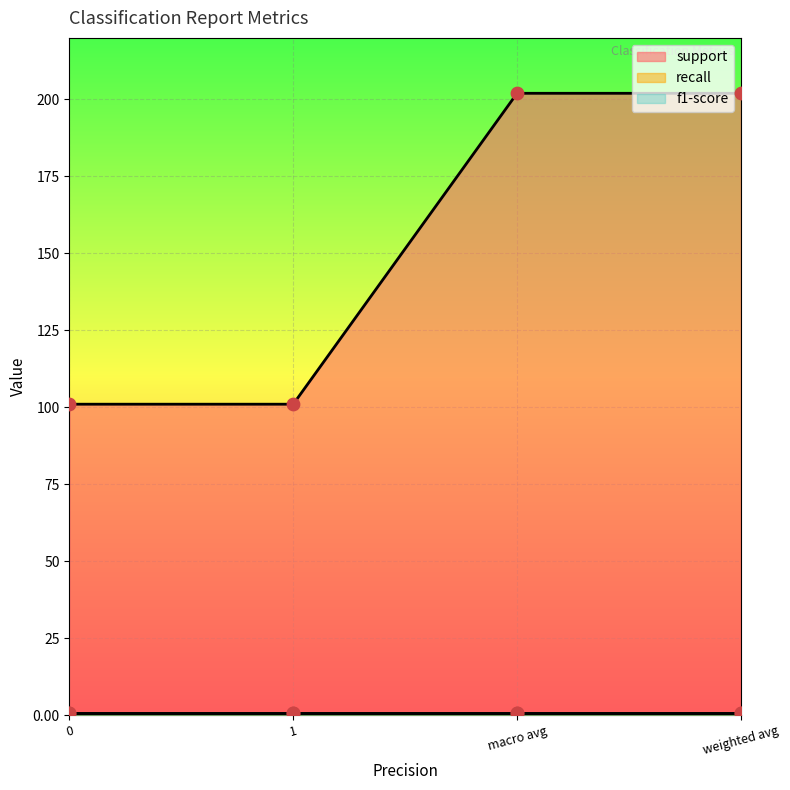

Is the value of support at macro avg greater than the value of recall at macro avg?

Yes